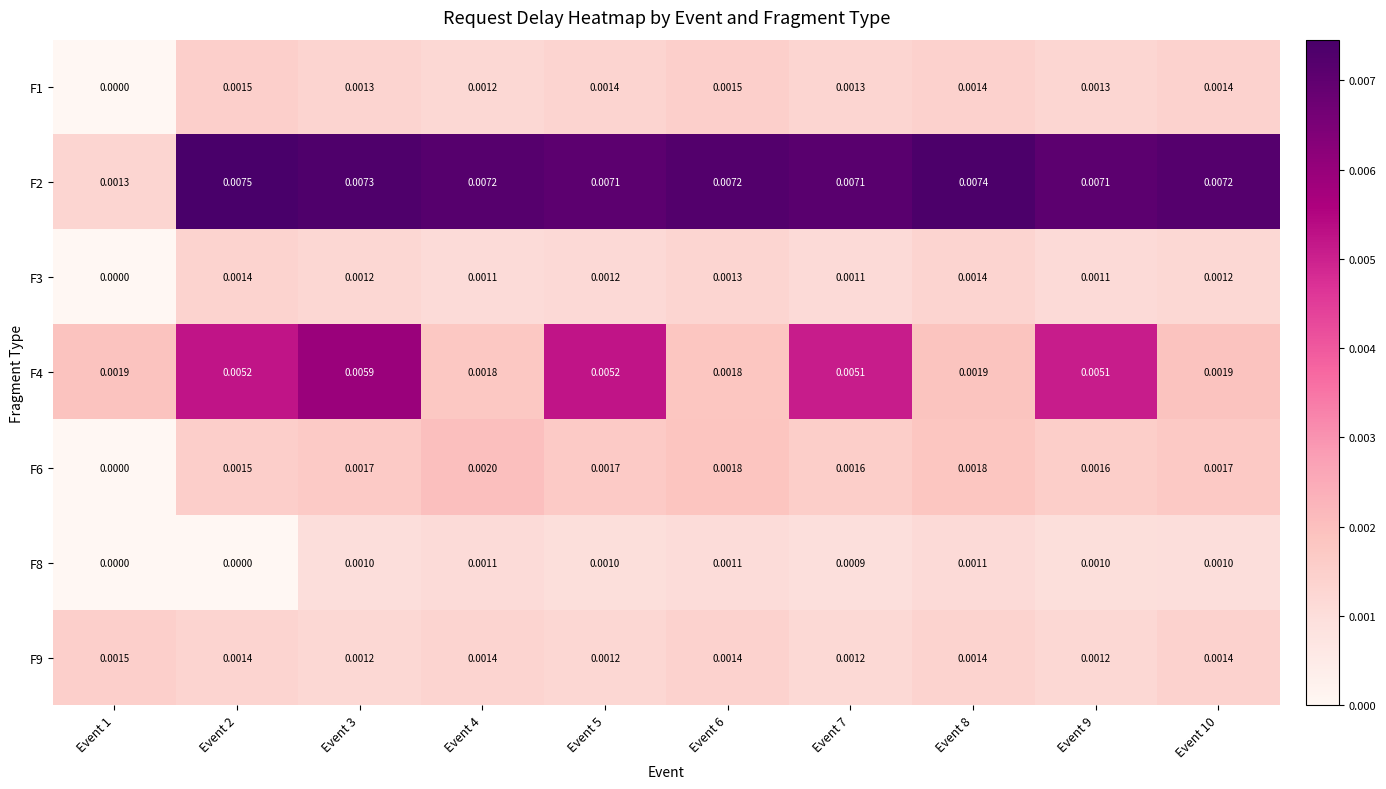

Is the value of F3 at Event 10 greater than the value of F6 at Event 1?

Yes